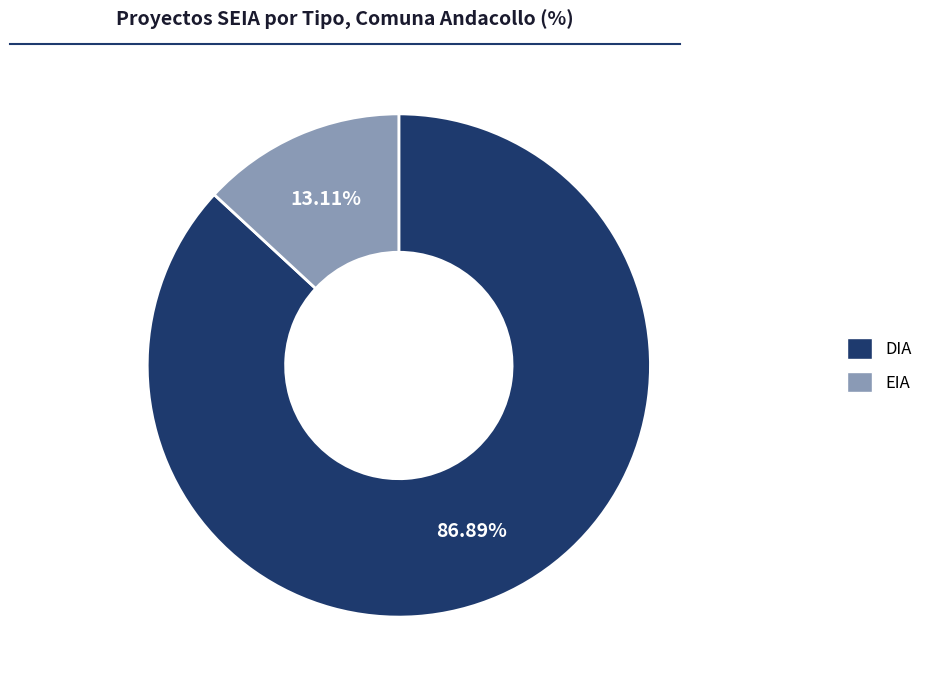

What is the largest slice in the pie chart?

DIA